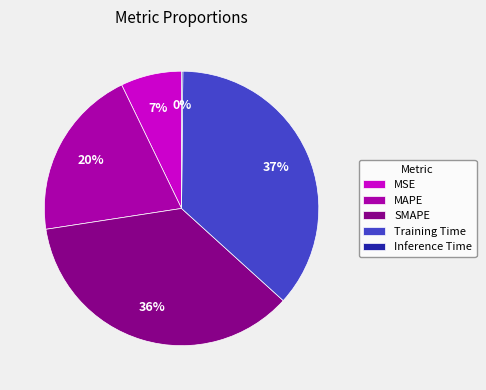

Does MAPE represent more than half of the total?

No